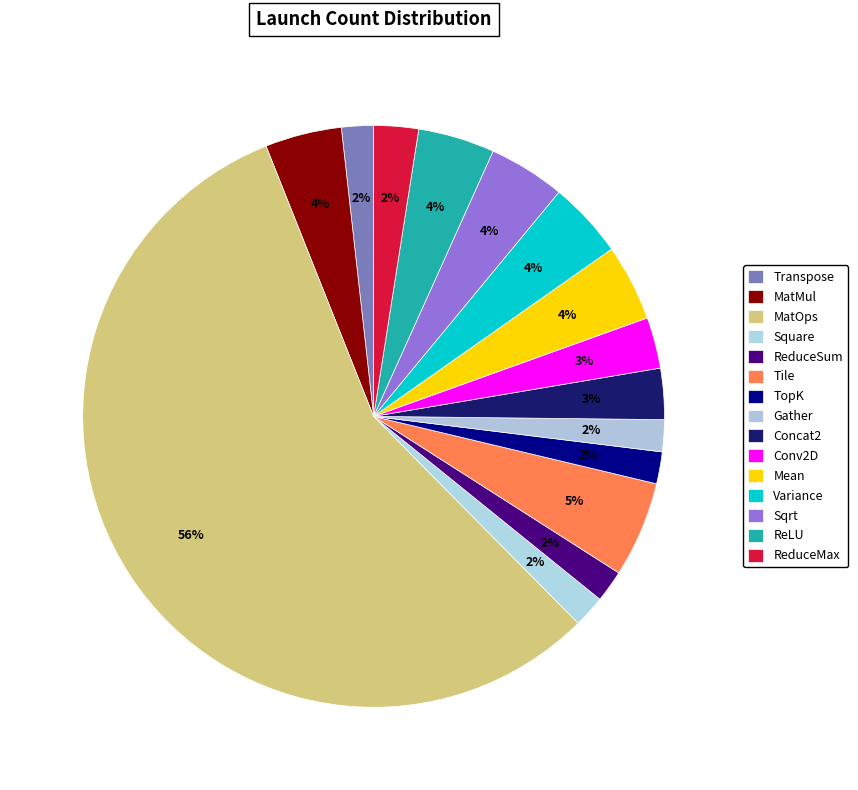

How many slices are in this pie chart?

15